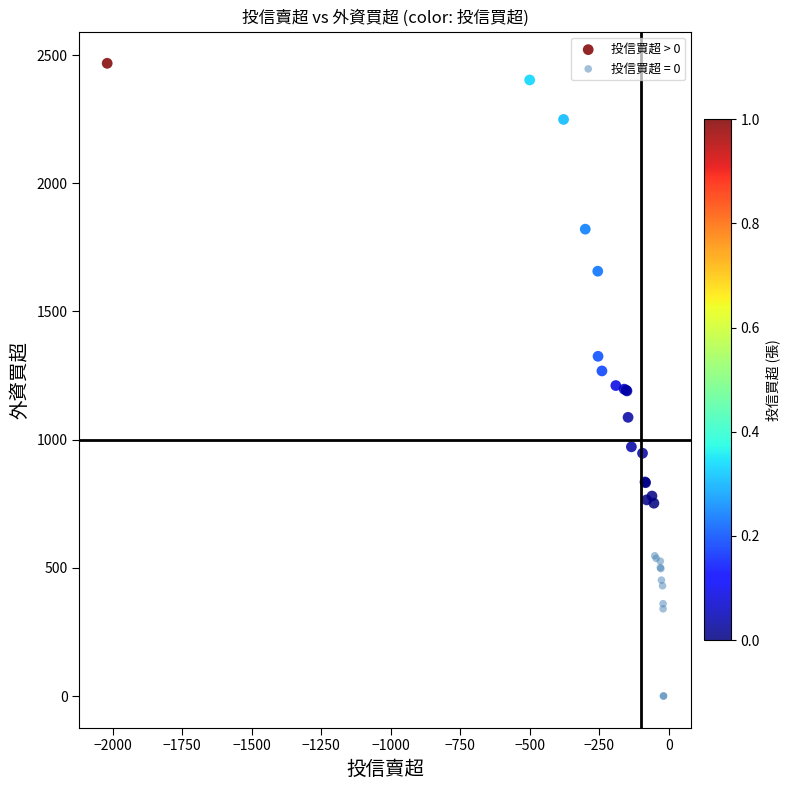

Which series contains the lowest Y value?

投信買超 = 0